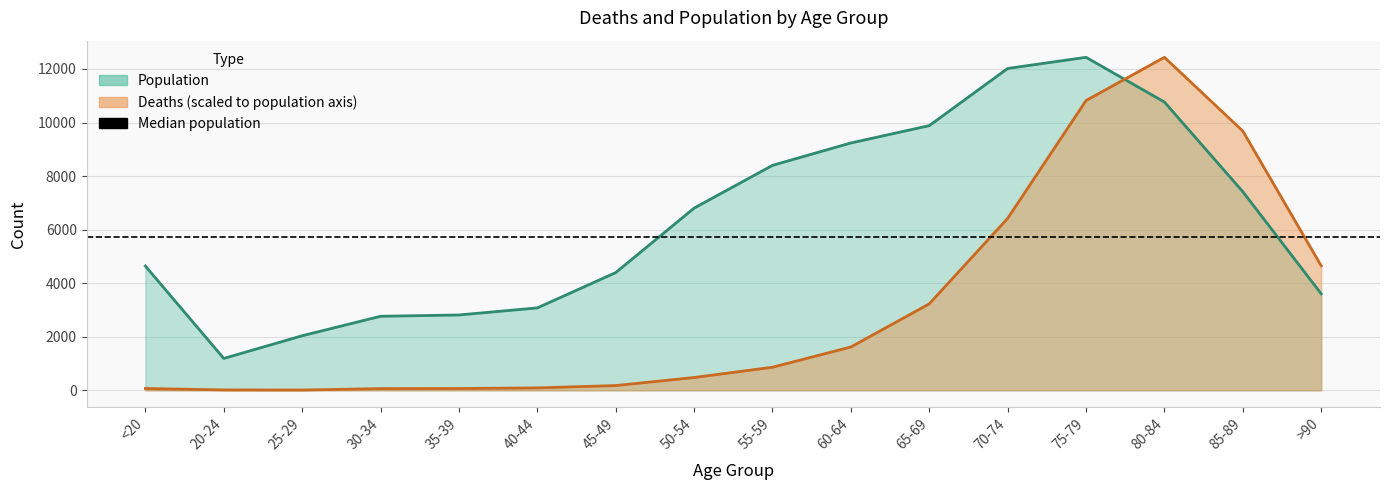

What is the greatest value displayed?

12434.0